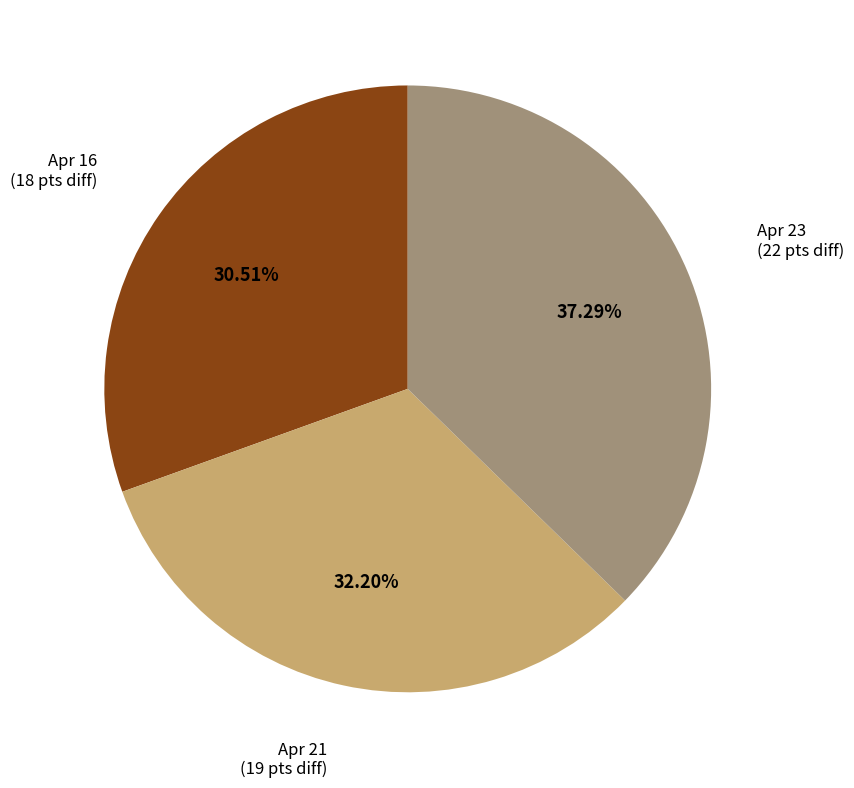

What percentage do Apr 23 and Apr 16 together represent?

67.8%